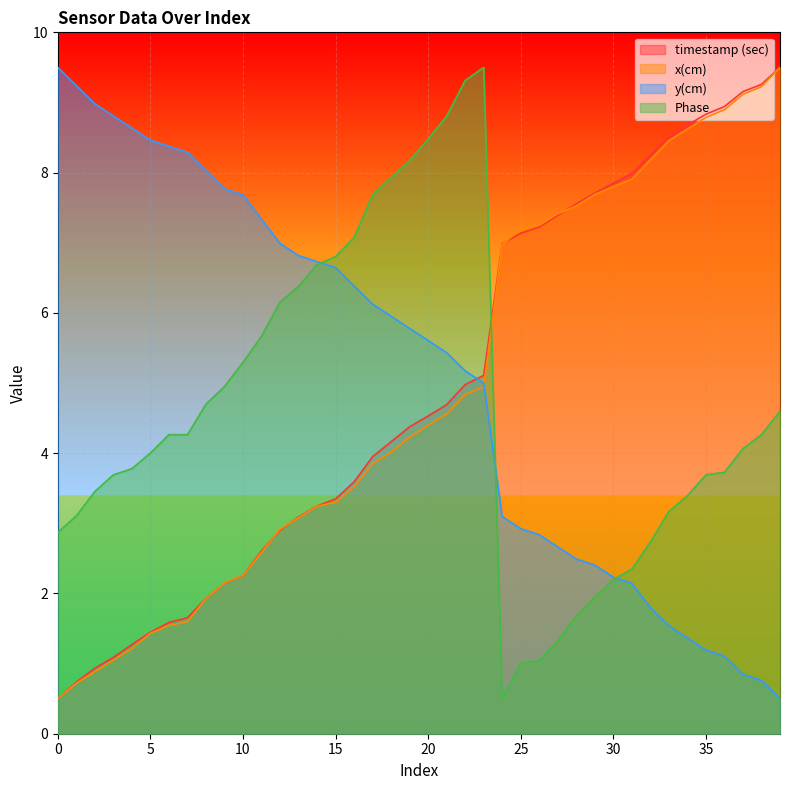

The value of y(cm) at 13 is 6.8. True or false?

True